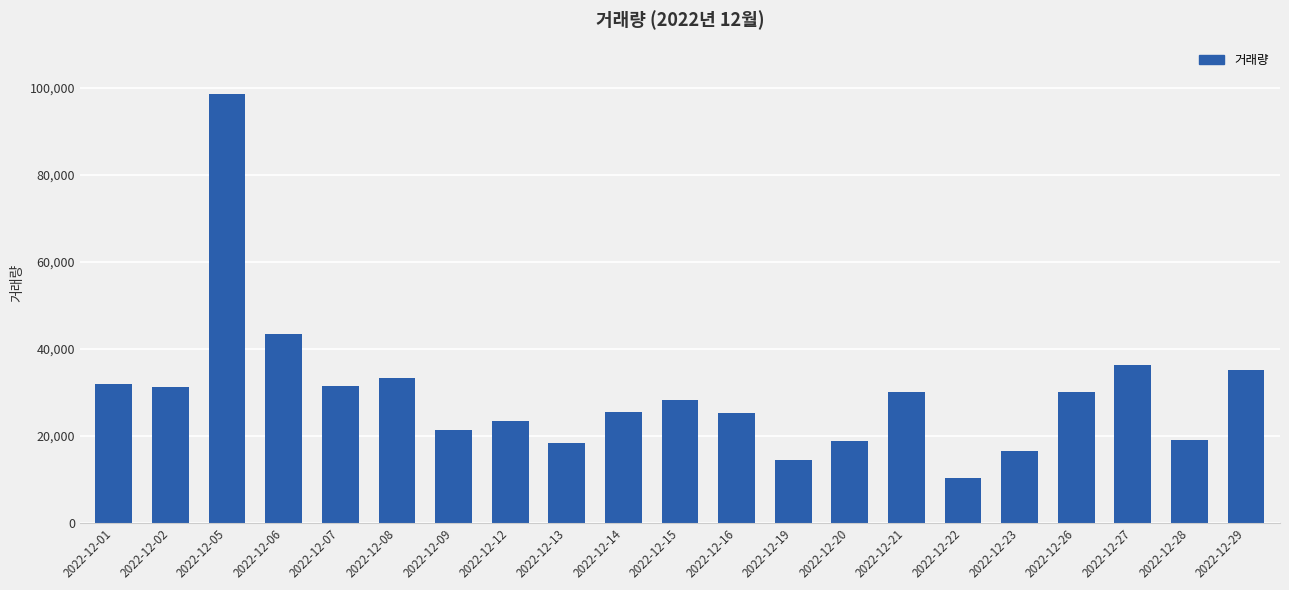

How many categories are shown in the chart?

21